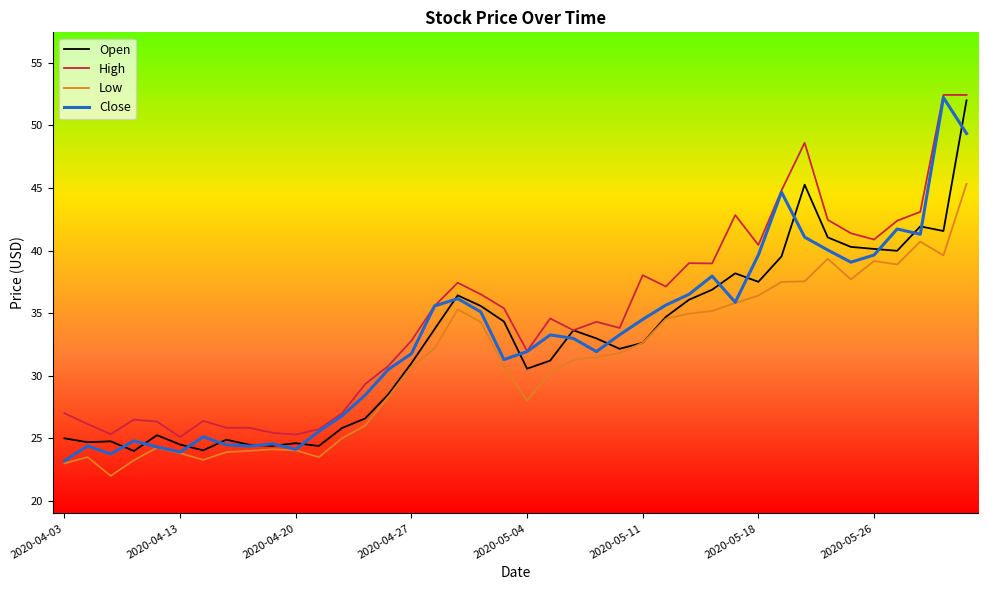

True or false: Low and High cross at least once.

False